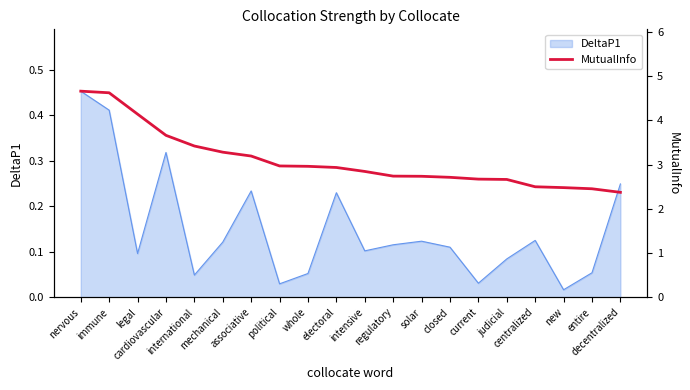

The value at international is 3.4. True or false?

True